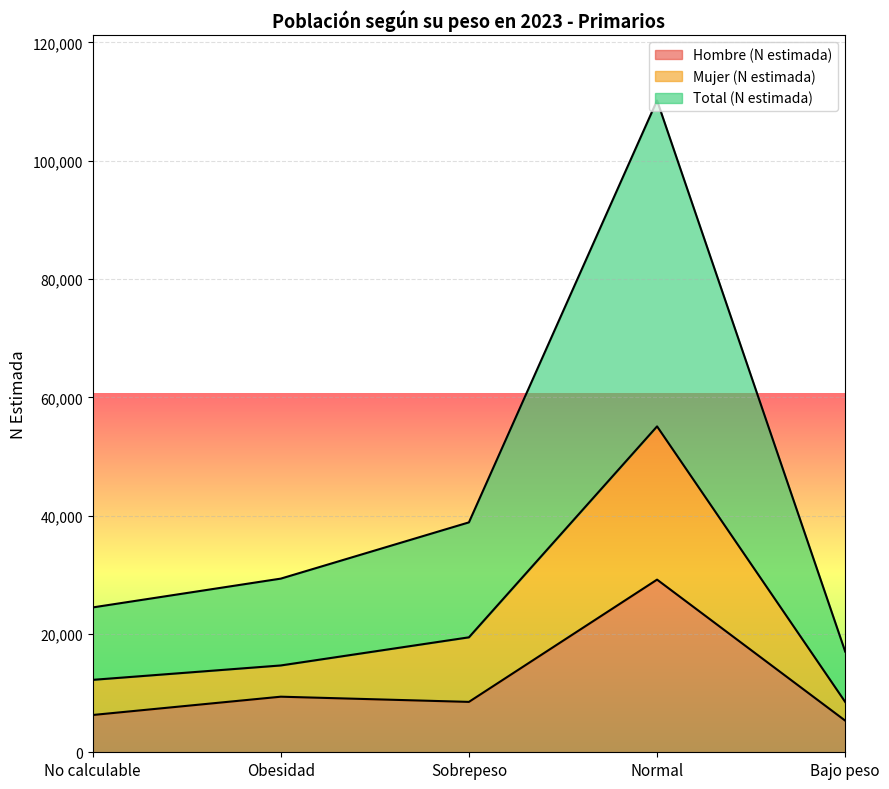

True or false: Mujer (N estimada) has a value of 14012 at Bajo peso.

False